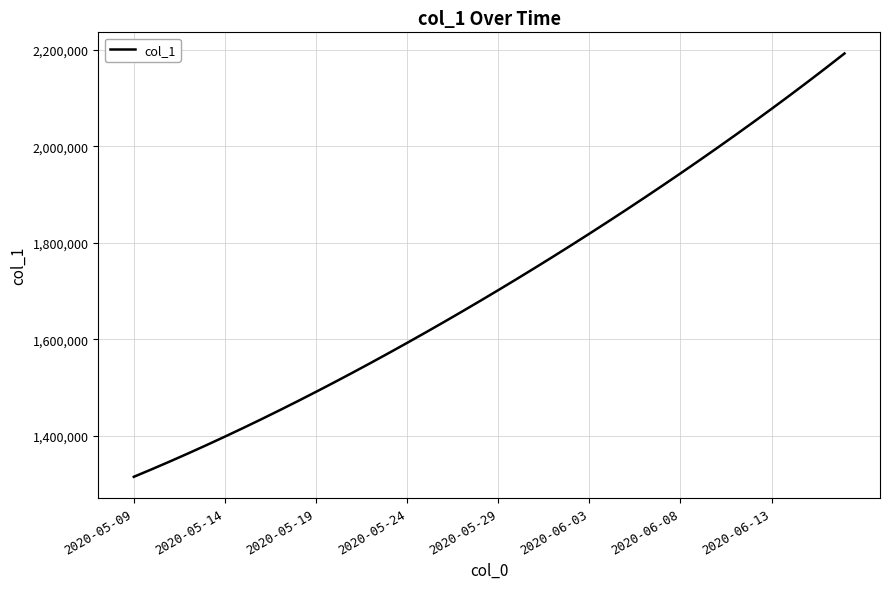

What is the minimum value shown in the chart?

1315099.0